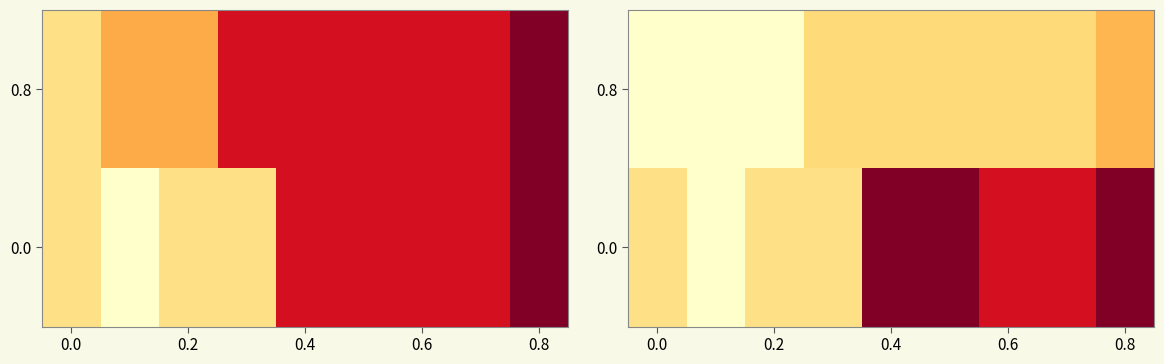

What is the minimum value shown in the chart?

96